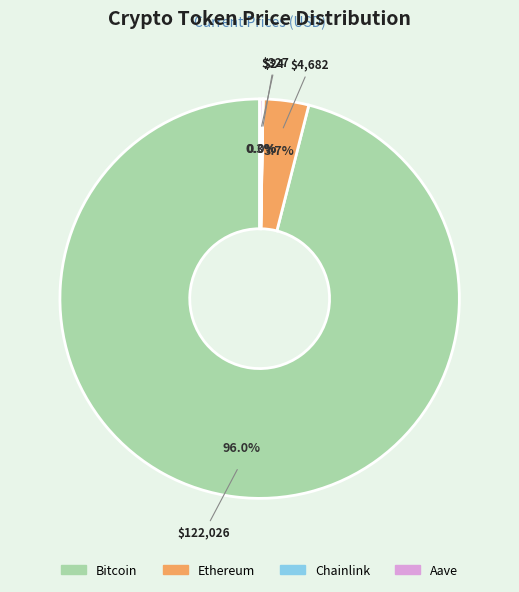

Which category has the biggest portion of the pie?

Bitcoin